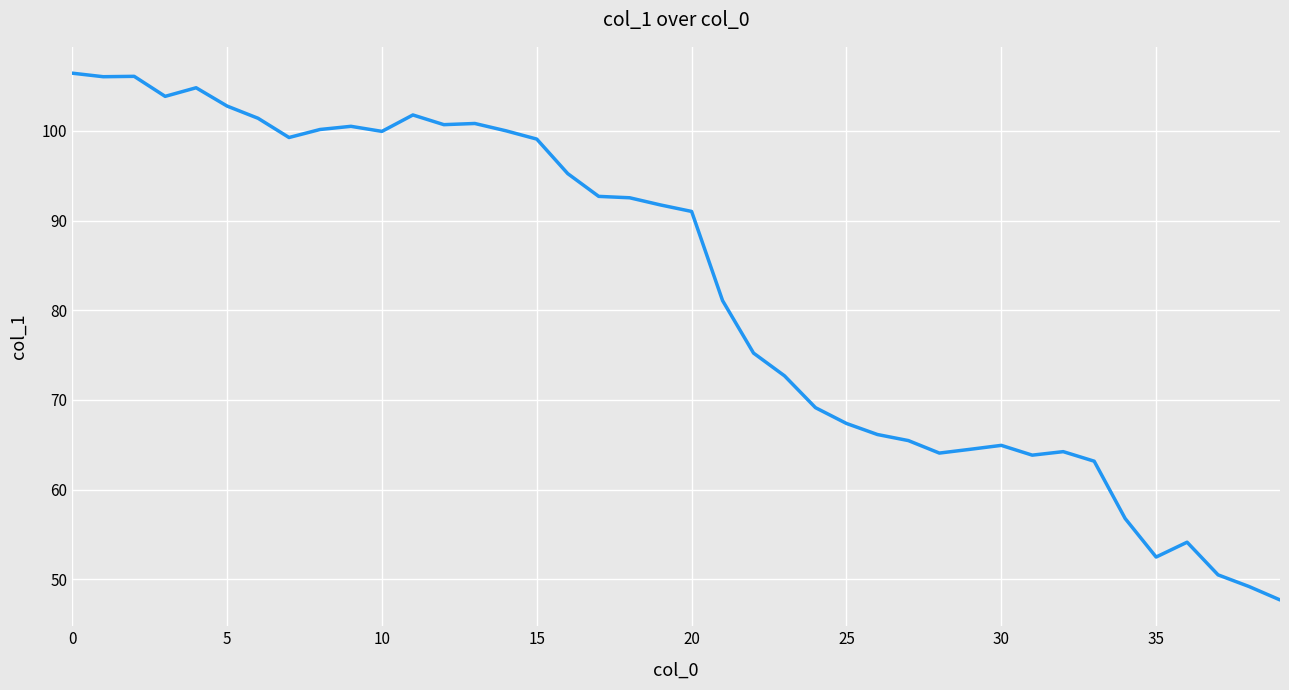

What is the smallest value displayed?

47.7